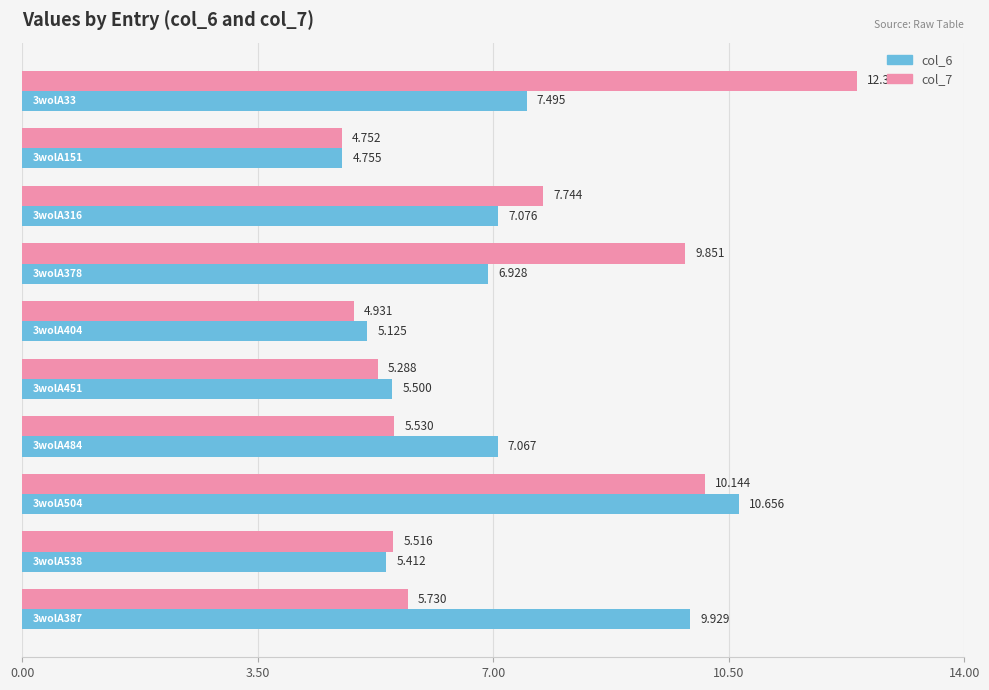

How many values in the col_7 series exceed 5?

8